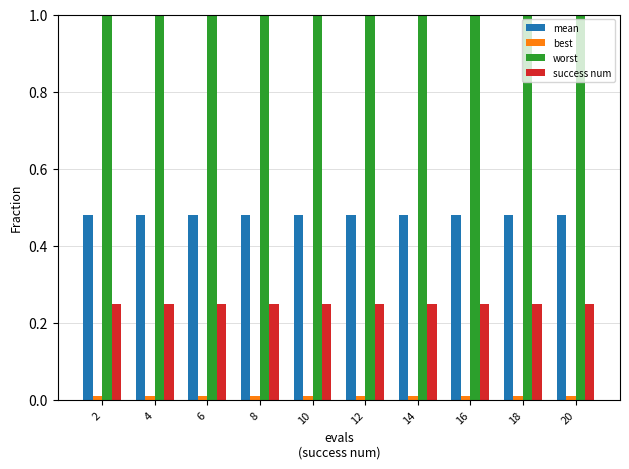

Are the bars grouped side by side (vs. stacked)?

Yes